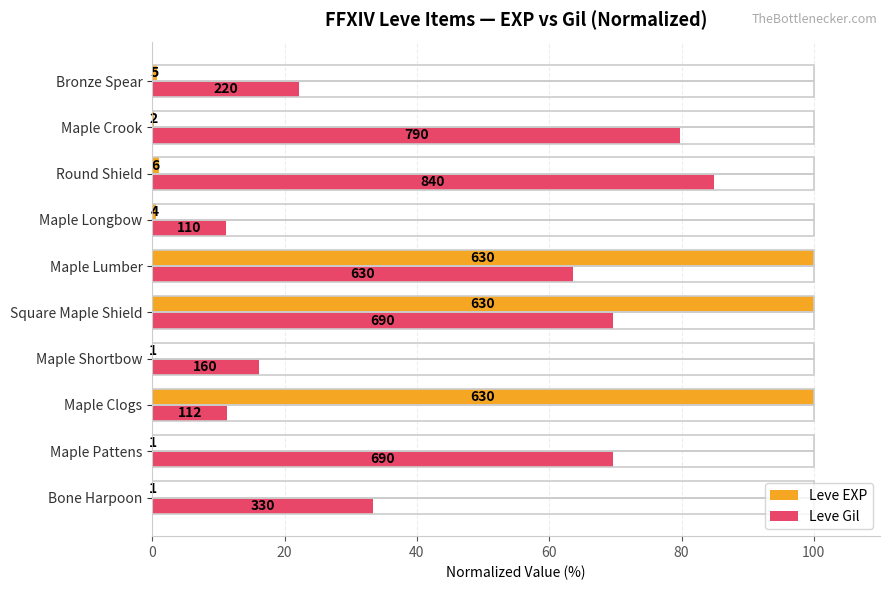

Reading left to right, transcribe all the data shown in this chart.

Leve EXP: 0.2	0.2	100.0	0.2	100.0	100.0	0.6	1.0	0.3	0.8
Leve Gil: 33.3	69.7	11.3	16.2	69.7	63.6	11.1	84.8	79.8	22.2